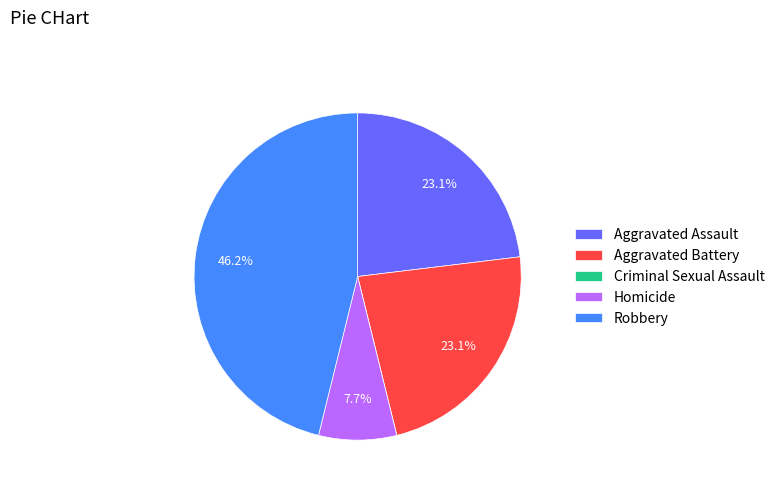

Which slice is the largest?

Robbery